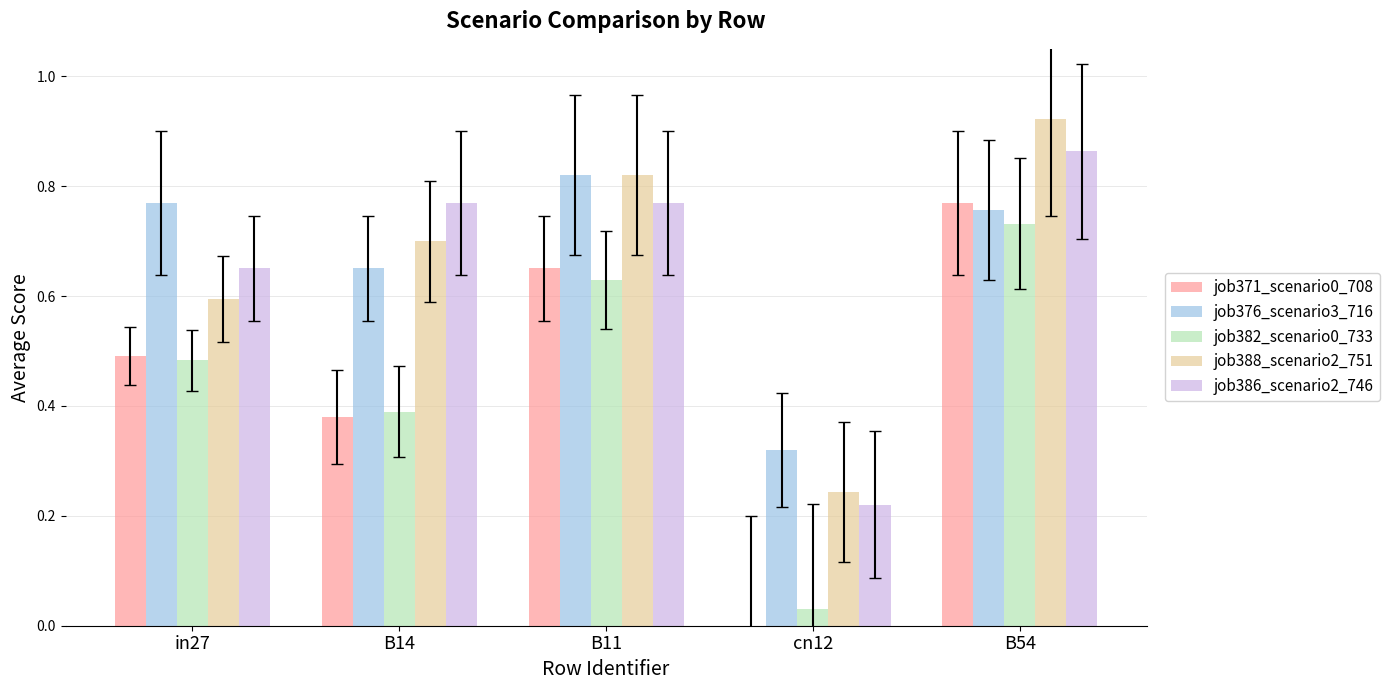

True or false: job382_scenario0_733 has a value of 0.5 at in27.

True